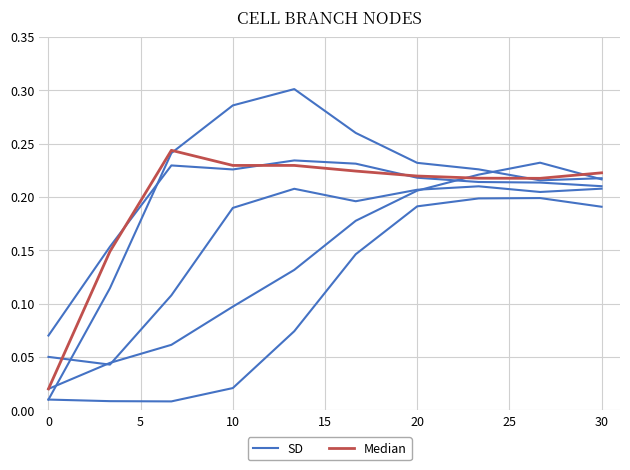

What are all the series names shown in the legend?

SD, Median